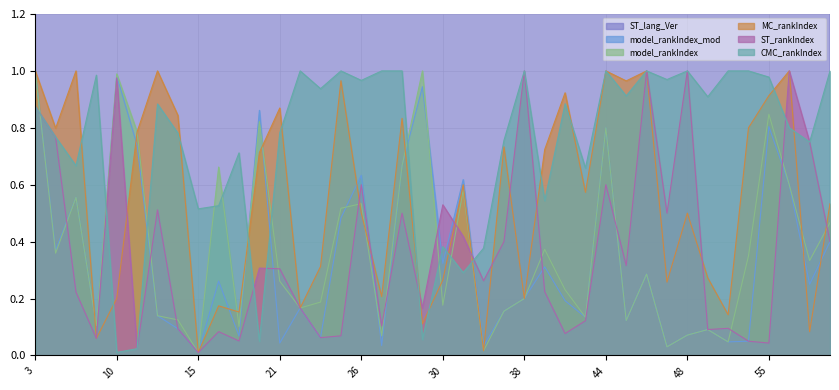

What is the average value of the model_rankIndex_mod series?

0.3